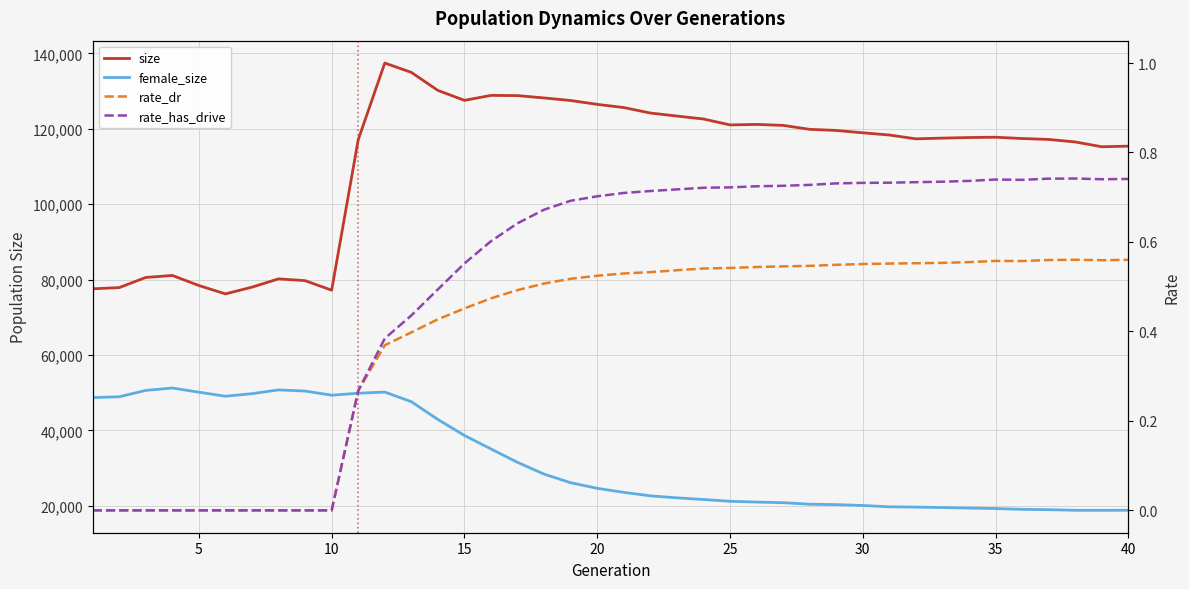

Is the value of size at 10 greater than the value of rate_has_drive at 12?

Yes